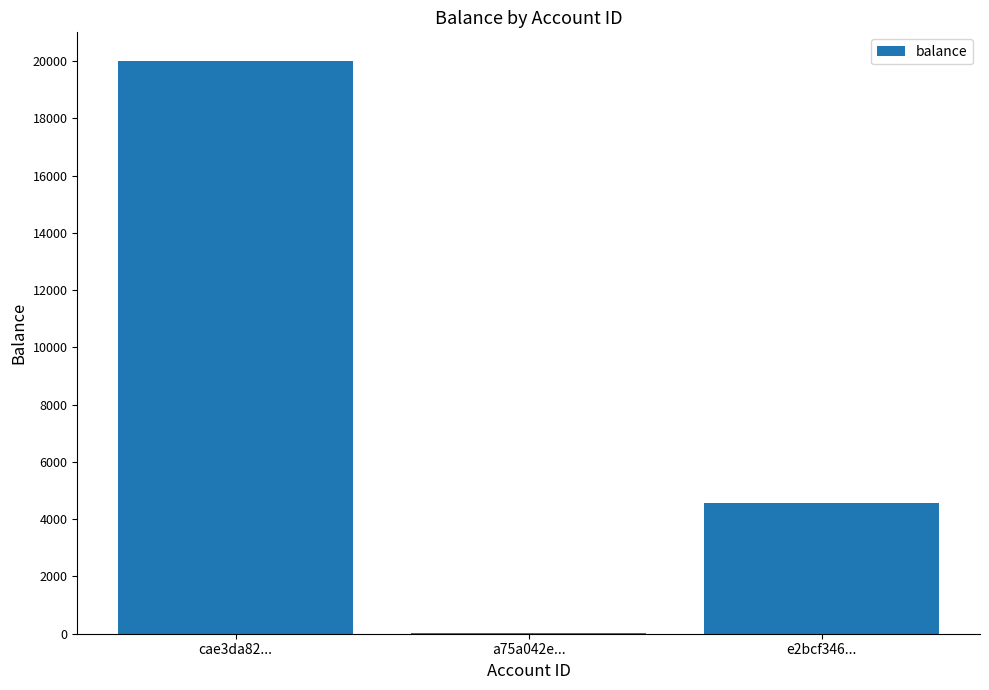

What is the maximum value shown in the chart?

20000